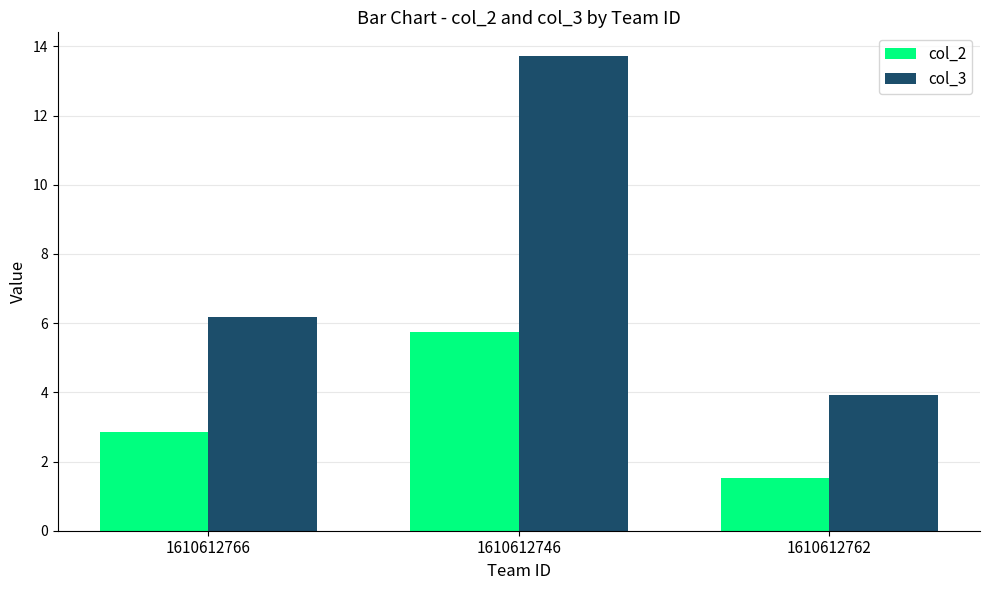

At which label does col_3 first exceed 6?

1610612766